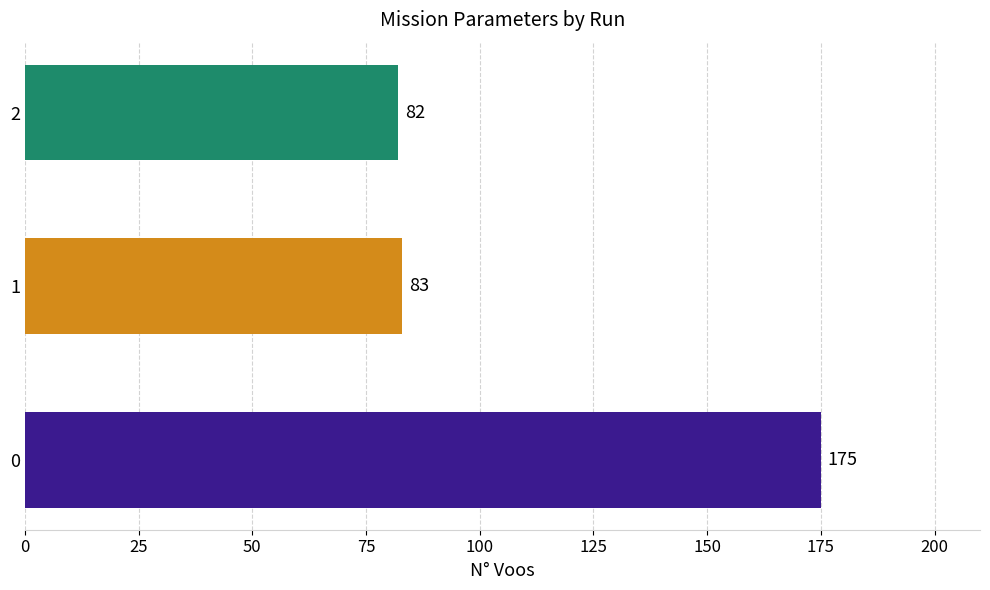

Reading top to bottom, list all the values displayed in this chart.

2=82	1=83	0=175